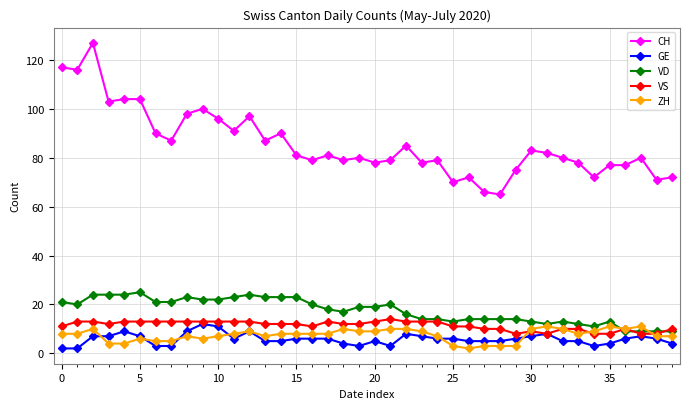

How many categories are shown in the chart?

40